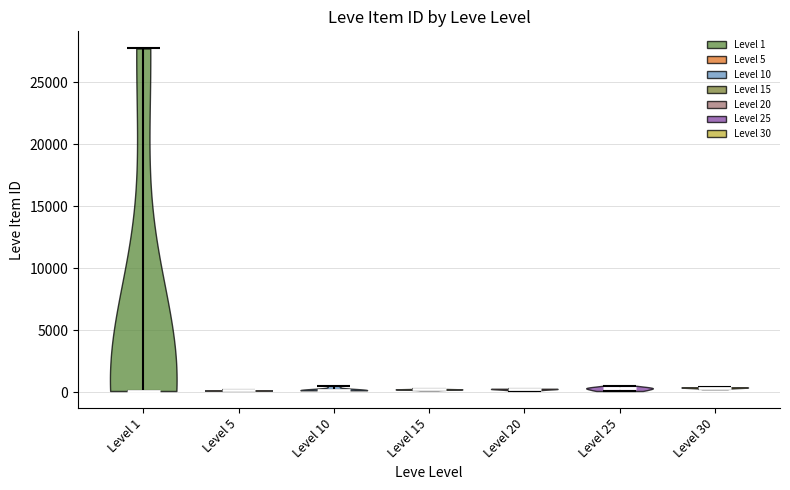

Reading left to right, read every violin against the y-axis: where its median line is, and the lowest and highest points it reaches. The values are not printed on the chart, so give them approximately, as read against the axis.

Level 1: median line 0, lowest point 0, highest point 27500
Level 5: median line 0, lowest point 0, highest point 0
Level 10: median line 0, lowest point 0, highest point 500
Level 15: median line 0, lowest point 0, highest point 500
Level 20: median line 500, lowest point 0, highest point 500
Level 25: median line 500, lowest point 0, highest point 500
Level 30: median line 500, lowest point 500, highest point 500